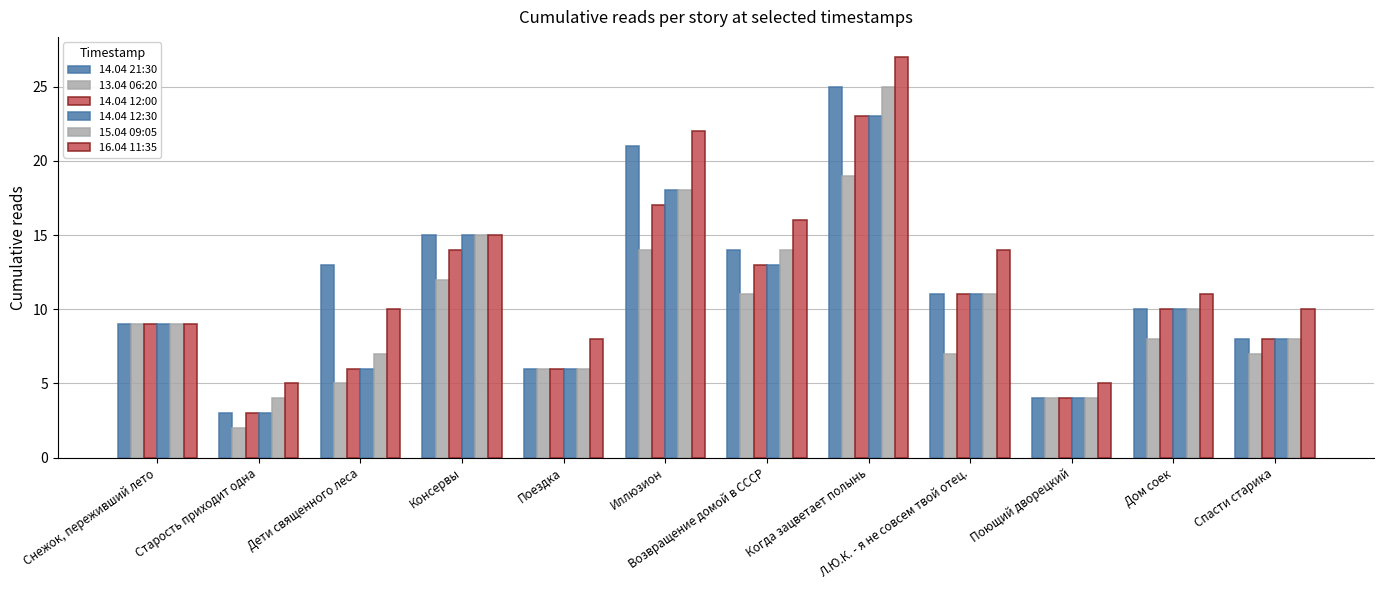

How many values in the 13.04 06:20 series are below 8?

6